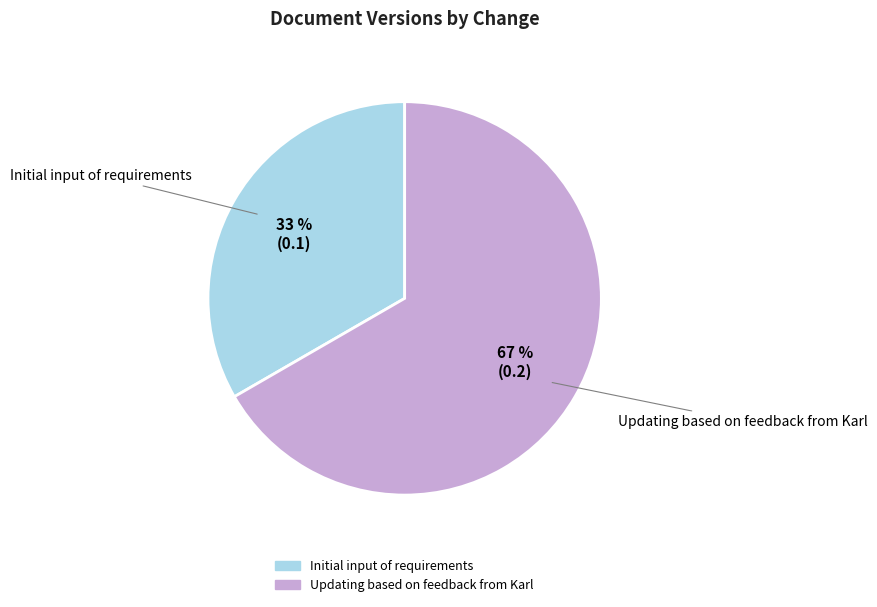

To the nearest percent, what portion does Updating based on feedback from Karl represent?

67%